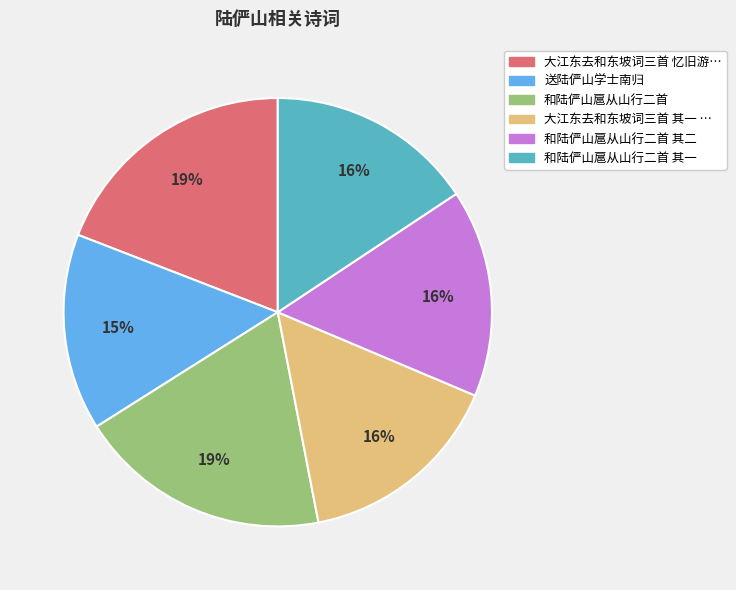

To the nearest percent, what is the average slice percentage?

17%